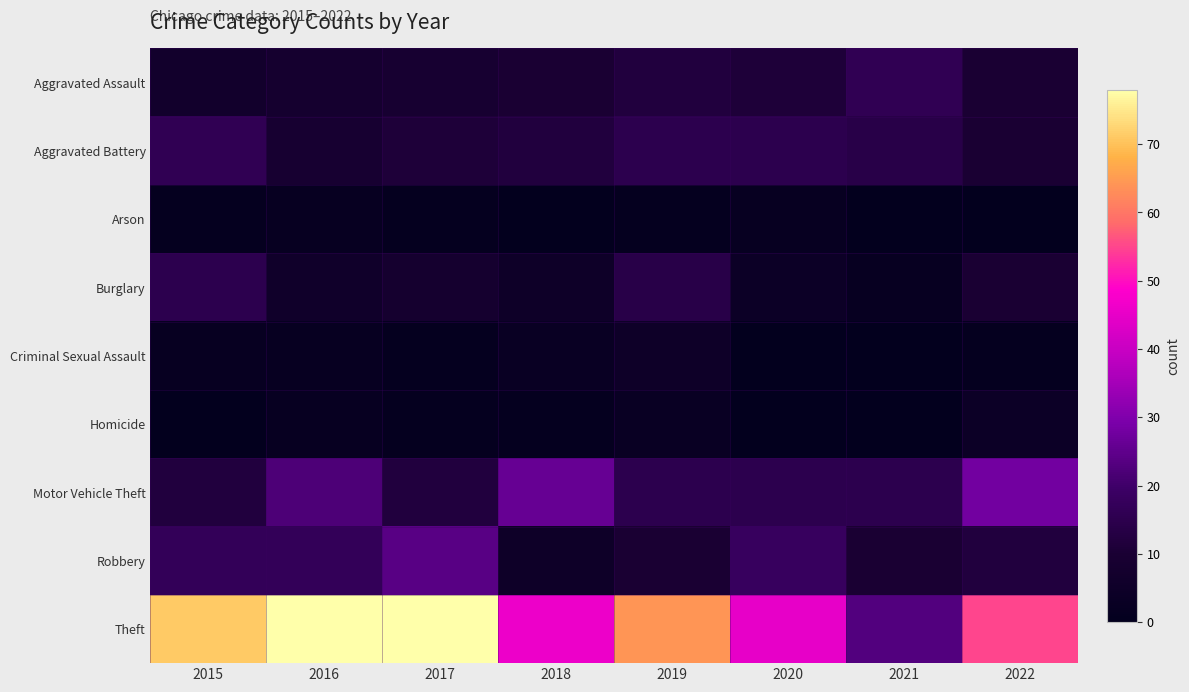

List the series in order of their peak value, highest first.

Theft, Motor Vehicle Theft, Robbery, Aggravated Assault, Aggravated Battery, Burglary, Criminal Sexual Assault, Homicide, Arson